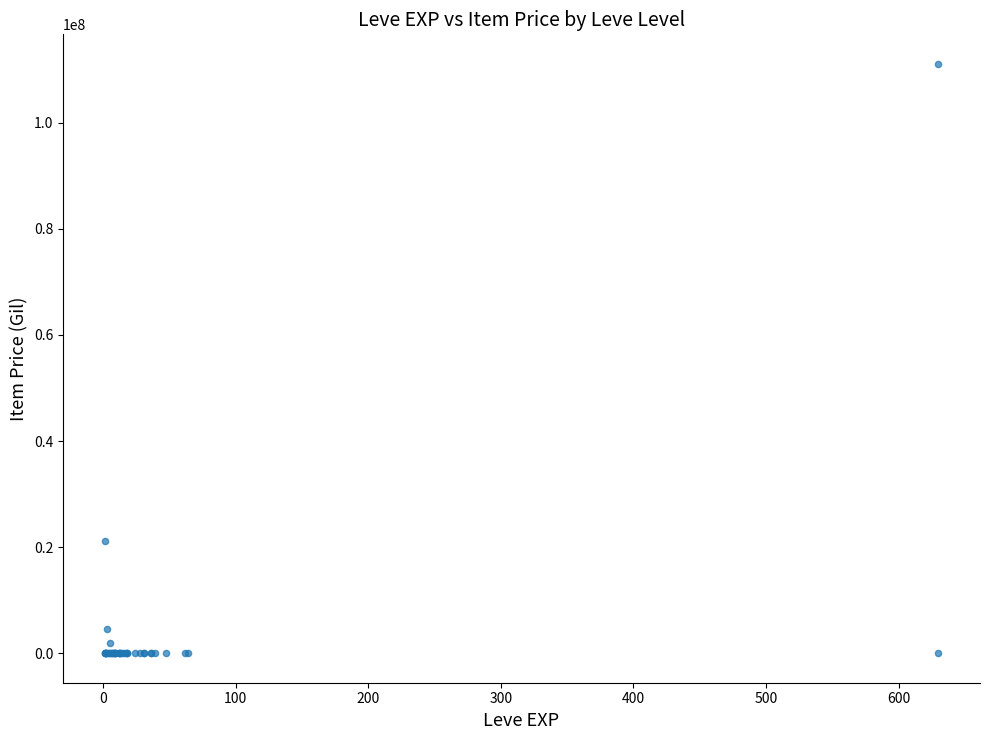

What Y value in the scatter plot is closest to 55555685?

21111112